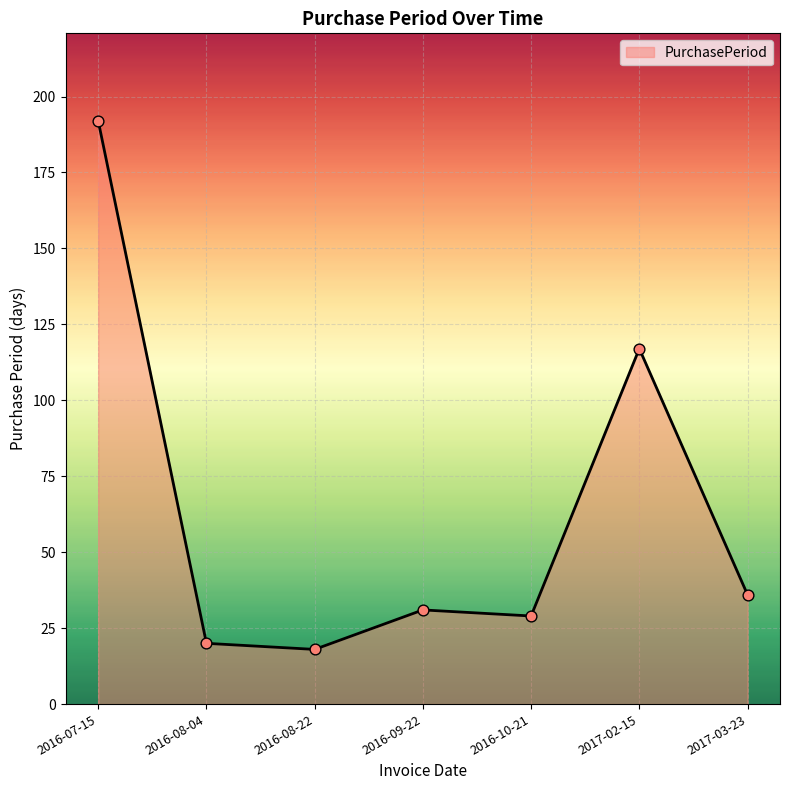

What is the change in value from 2016-08-04 to 2016-09-22?

+11